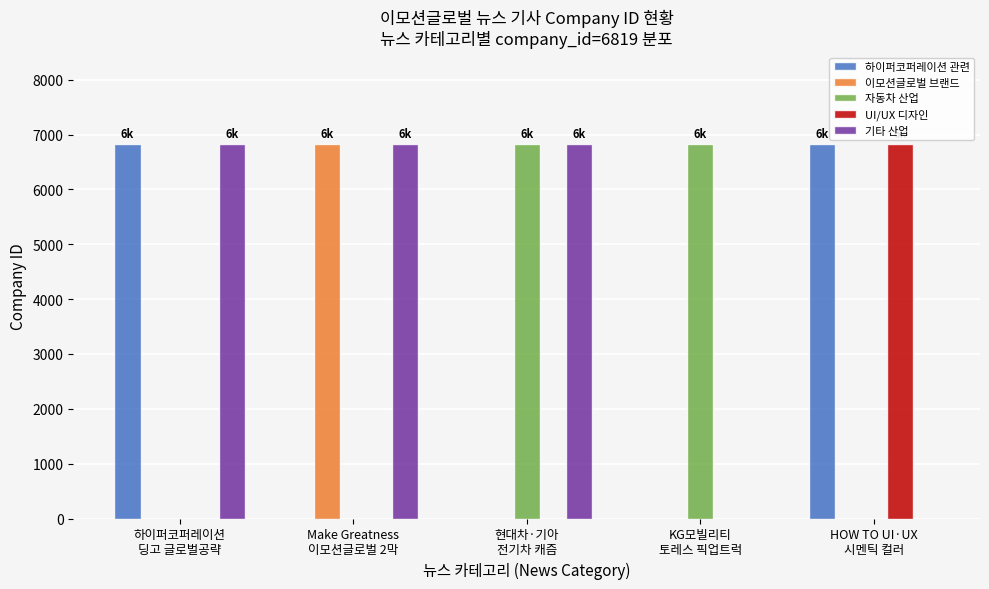

Reading left to right, transcribe all the data shown in this chart.

하이퍼코퍼레이션 관련: 6819	0	0	0	6819
이모션글로벌 브랜드: 0	6819	0	0	0
자동차 산업: 0	0	6819	6819	0
UI/UX 디자인: 0	0	0	0	6819
기타 산업: 6819	6819	6819	0	0